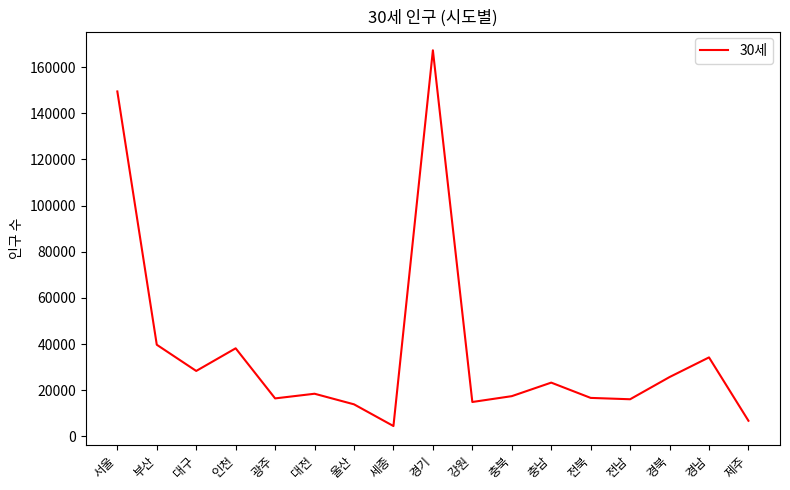

What is the average value?

37150